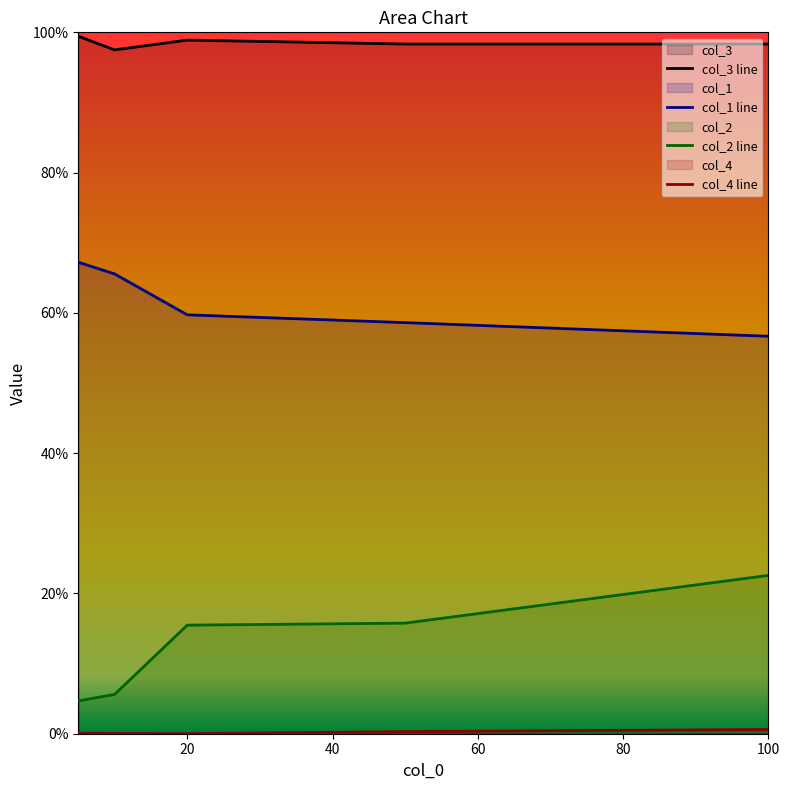

At 20, list the series in order from smallest to largest.

col_4 line, col_2 line, col_1 line, col_3 line